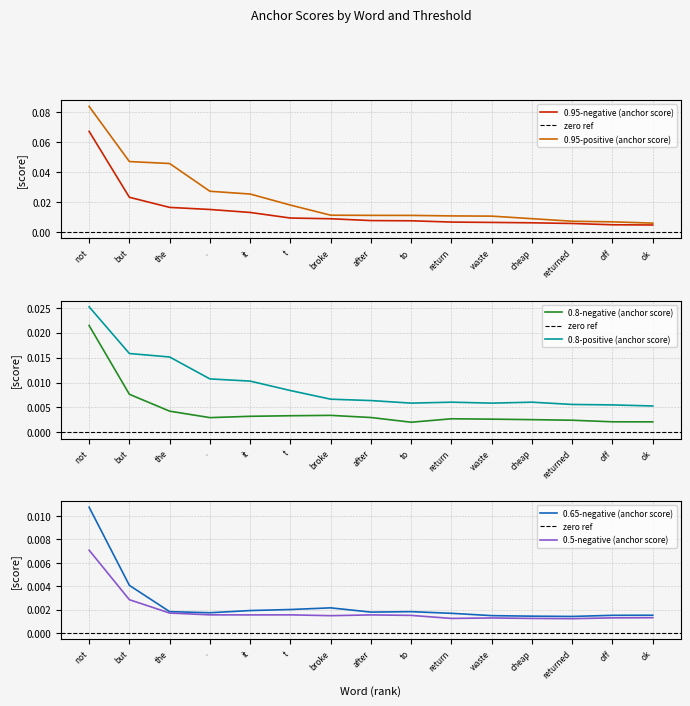

At which label is 0.8-positive (anchor score) closest to 0?

ok